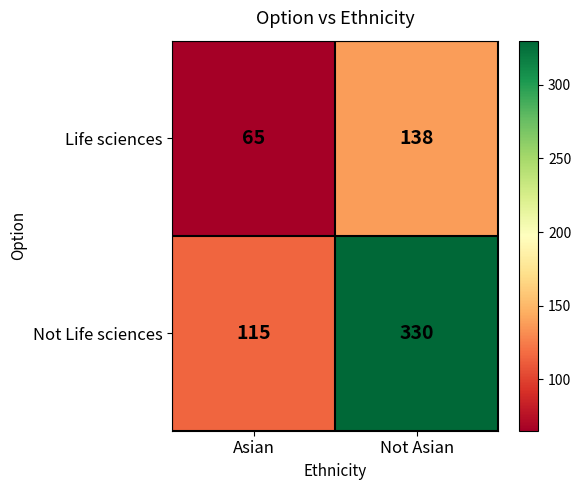

What is the sum of the Life sciences values at Not Asian and Asian?

203